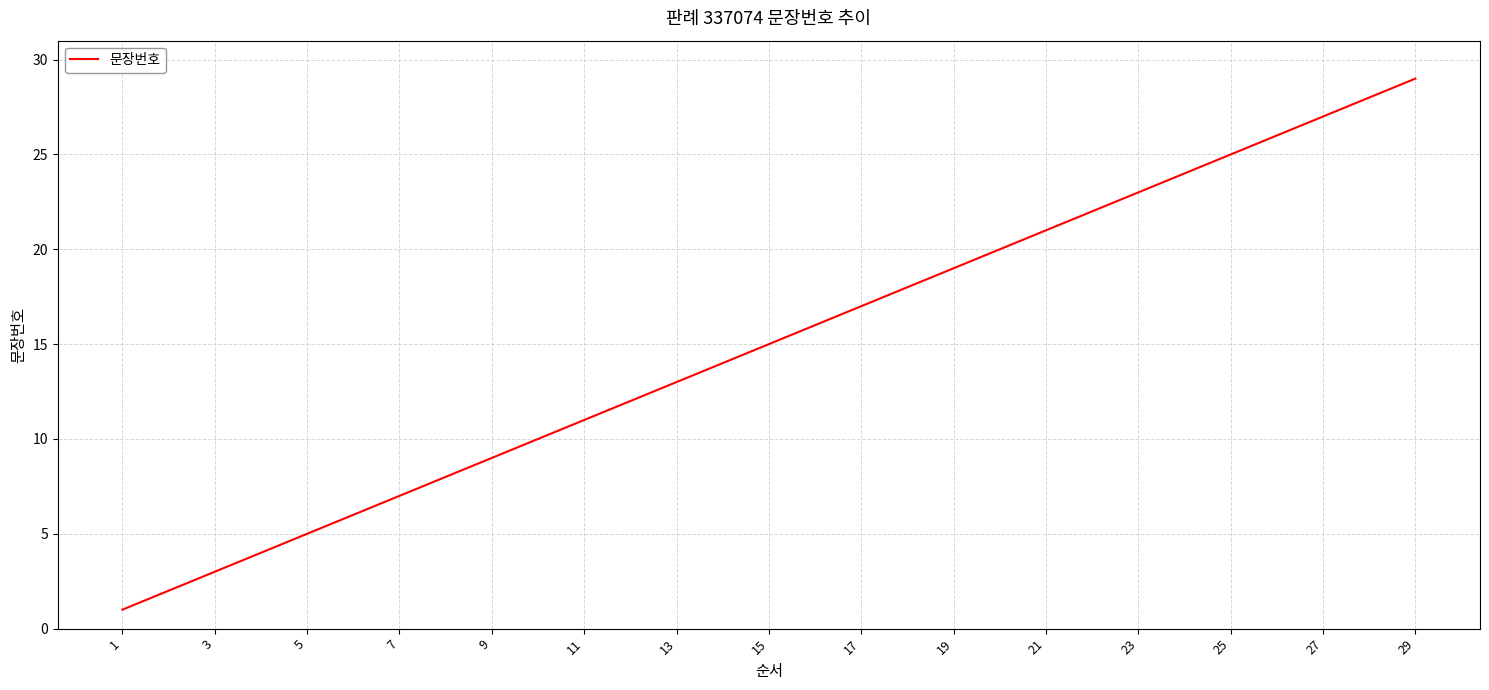

What is the difference between the maximum and minimum values?

28